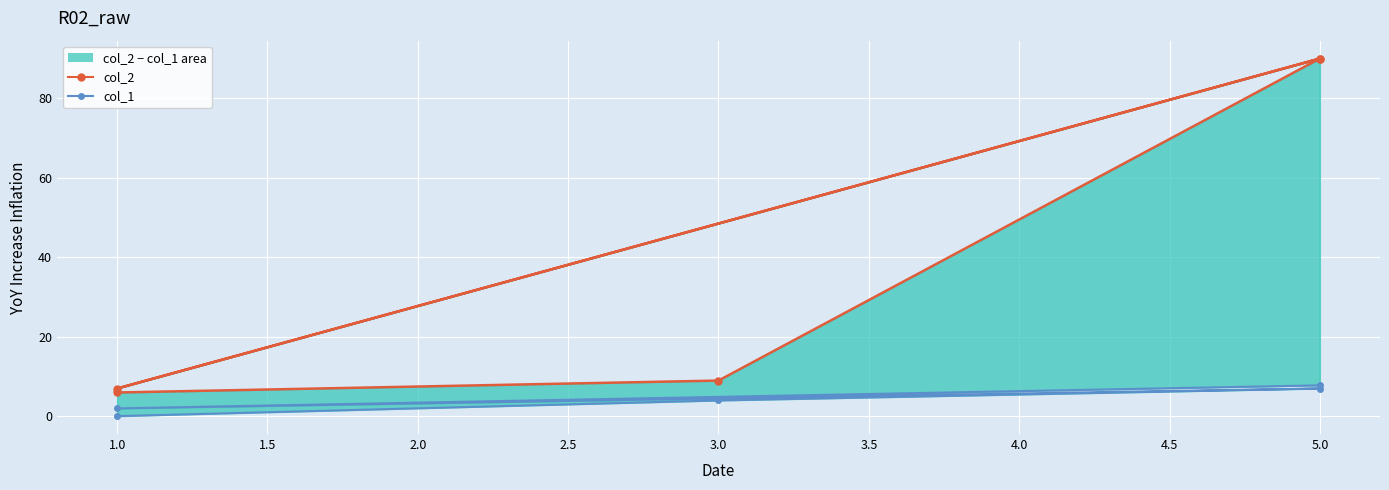

How many values in the col_1 series exceed 4?

2